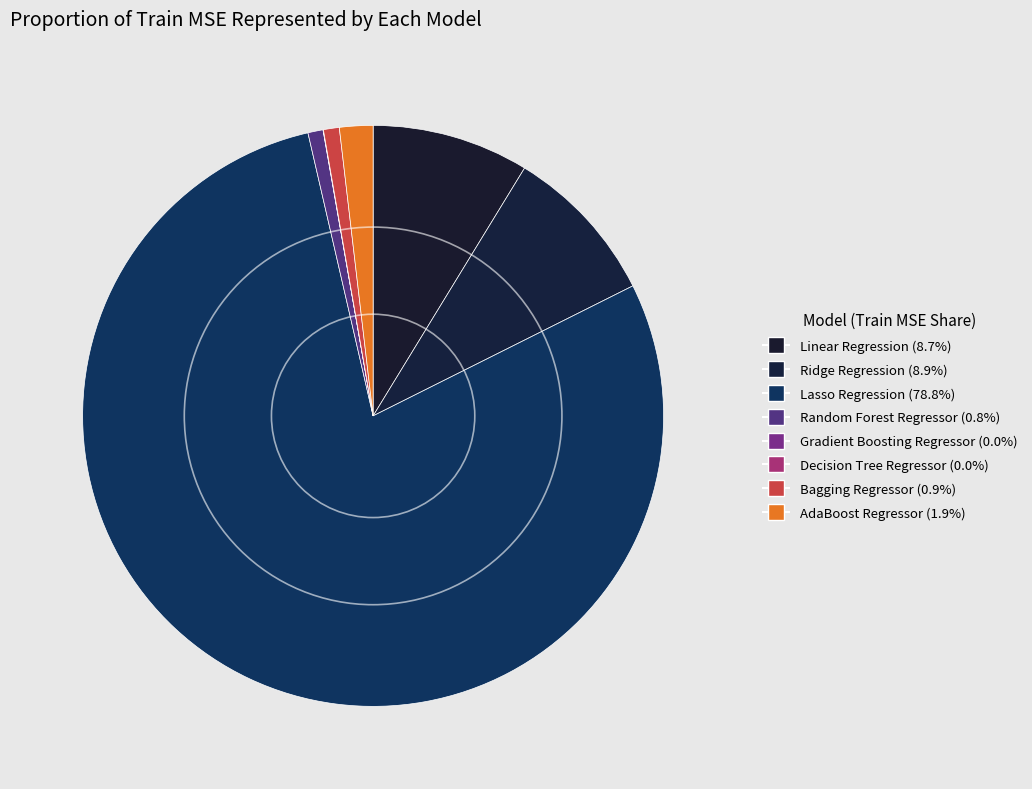

To the nearest percent, what is the difference between the largest and smallest slice percentages?

79%